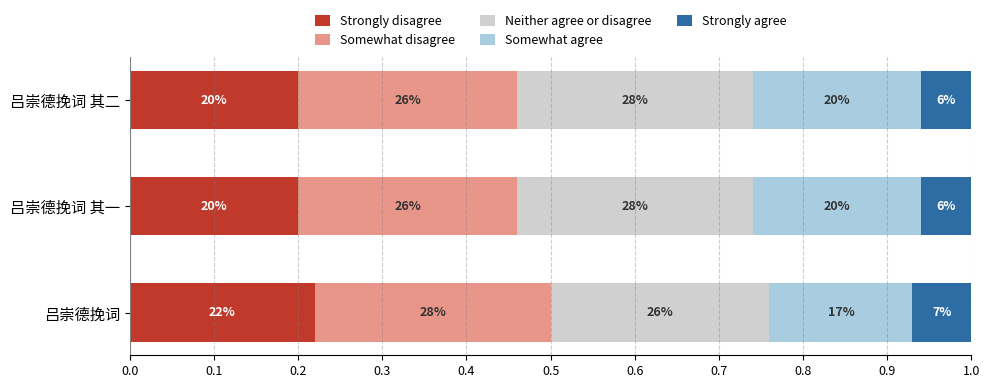

What is the value of the Somewhat agree bar at the 3rd from the left?

0.2